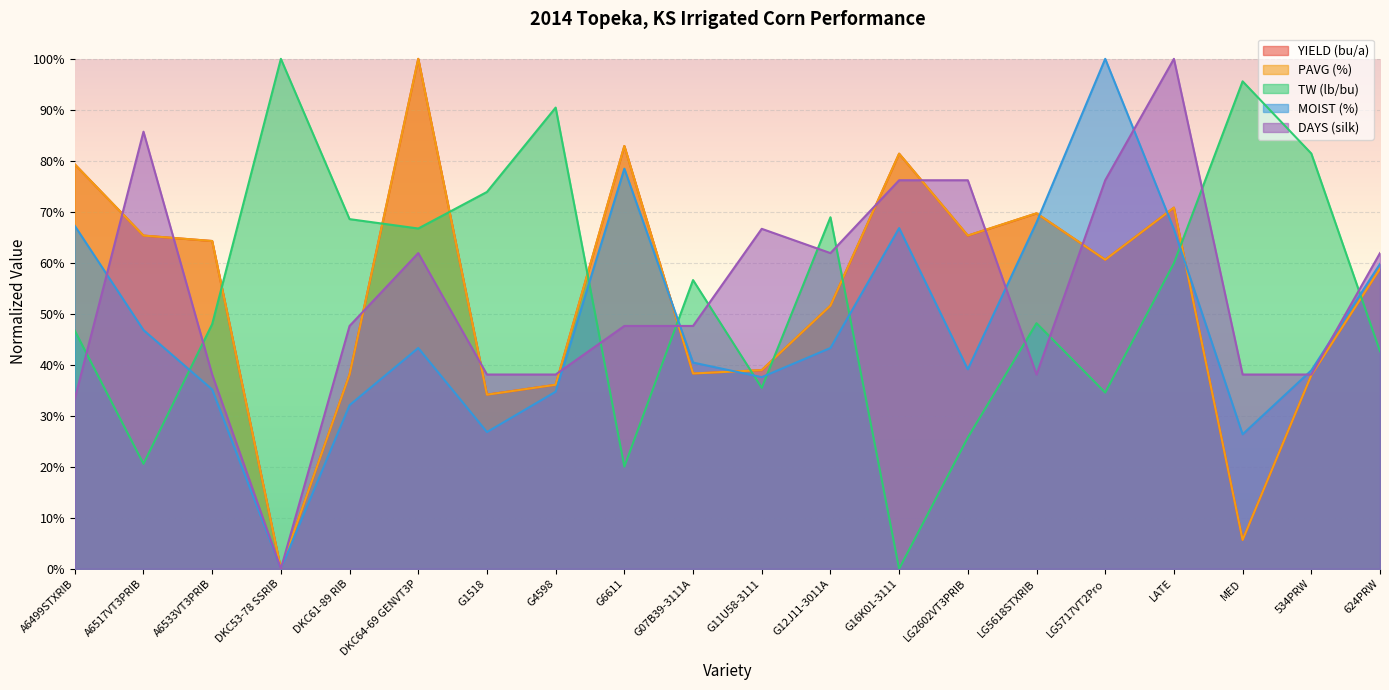

Reading left to right, what are all the values shown in this chart?

YIELD (bu/a): 0.8	0.7	0.6	0.0	0.4	1.0	0.3	0.4	0.8	0.4	0.4	0.5	0.8	0.7	0.7	0.6	0.7	0.1	0.4	0.6
PAVG (%): 0.8	0.7	0.6	0.0	0.4	1.0	0.3	0.4	0.8	0.4	0.4	0.5	0.8	0.7	0.7	0.6	0.7	0.1	0.4	0.6
TW (lb/bu): 0.5	0.2	0.5	1.0	0.7	0.7	0.7	0.9	0.2	0.6	0.4	0.7	0.0	0.3	0.5	0.3	0.6	1.0	0.8	0.4
MOIST (%): 0.7	0.5	0.4	0.0	0.3	0.4	0.3	0.3	0.8	0.4	0.4	0.4	0.7	0.4	0.7	1.0	0.7	0.3	0.4	0.6
DAYS (silk): 0.3	0.9	0.4	0.0	0.5	0.6	0.4	0.4	0.5	0.5	0.7	0.6	0.8	0.8	0.4	0.8	1.0	0.4	0.4	0.6